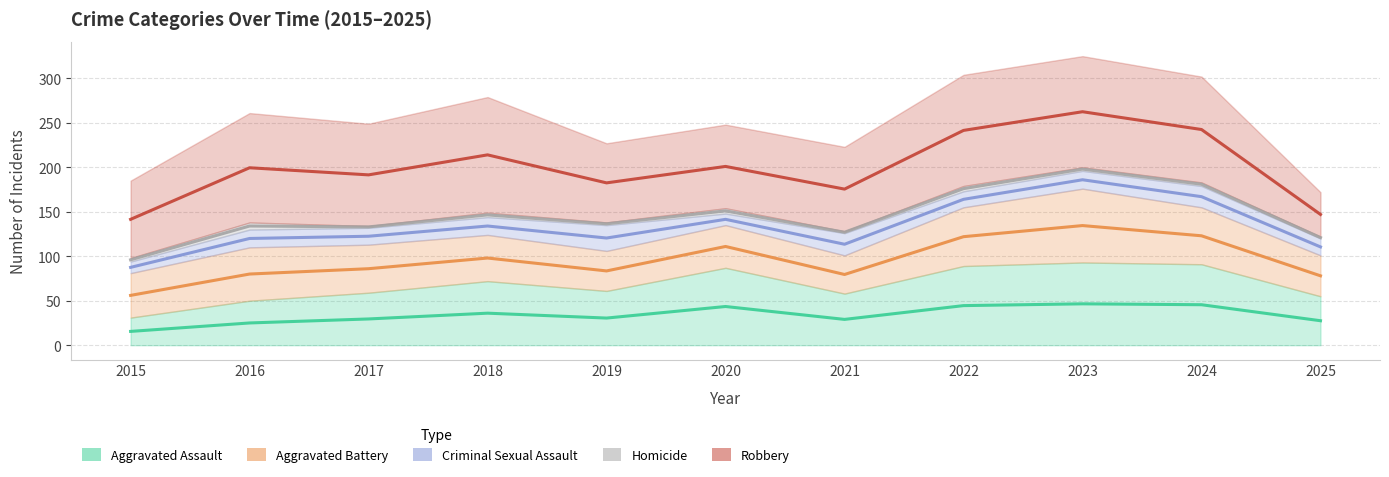

What is the smallest value displayed?

2